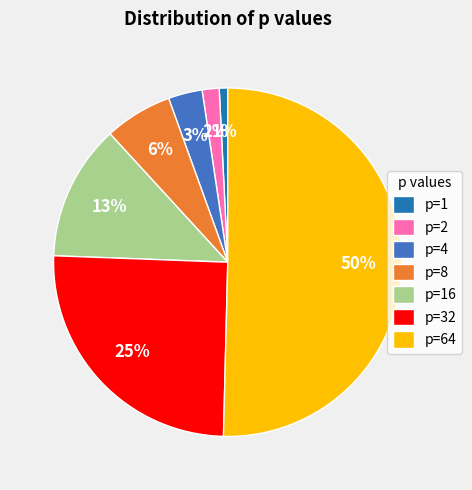

Is the sum of p=8 and p=64 greater than half?

Yes